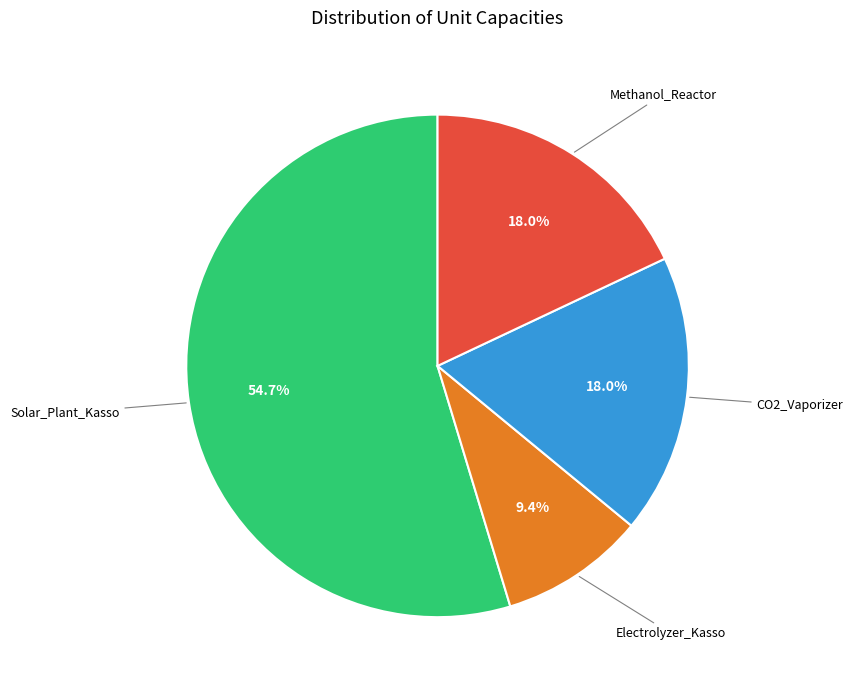

Is there a majority slice in this chart?

Yes